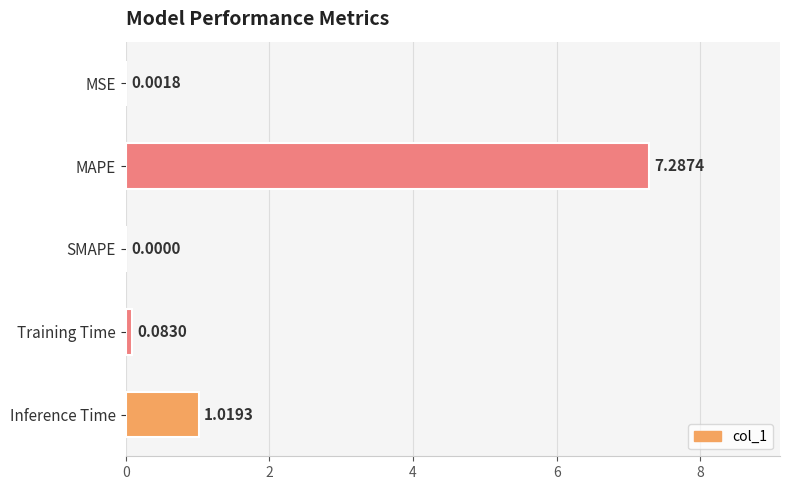

Between MSE and Inference Time, which is larger?

Inference Time